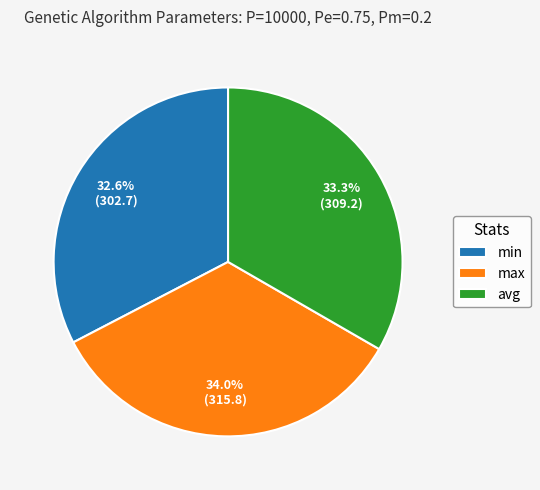

The min slice represents 18% of the pie. True or false?

False